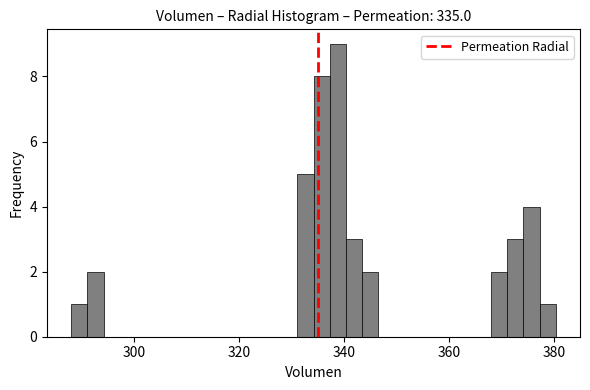

Around what value on the x-axis is the tallest bar? Give the approximate position of its centre, as read against the axis.

338